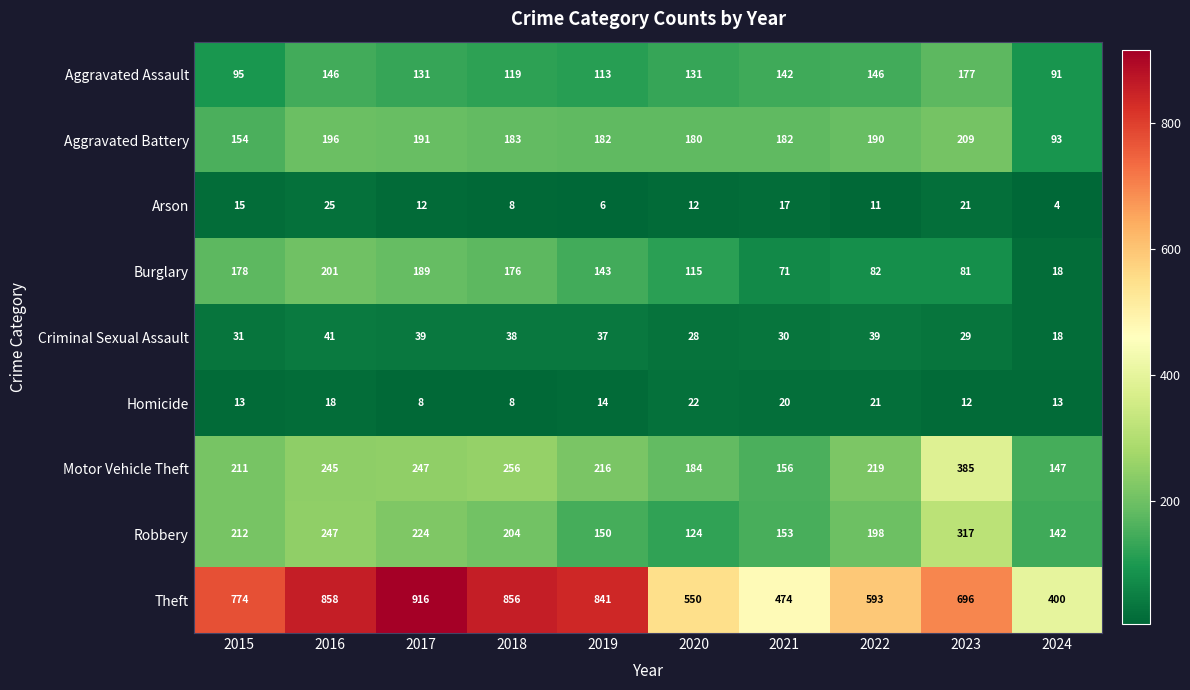

At which category is the sum across all series the highest?

2016